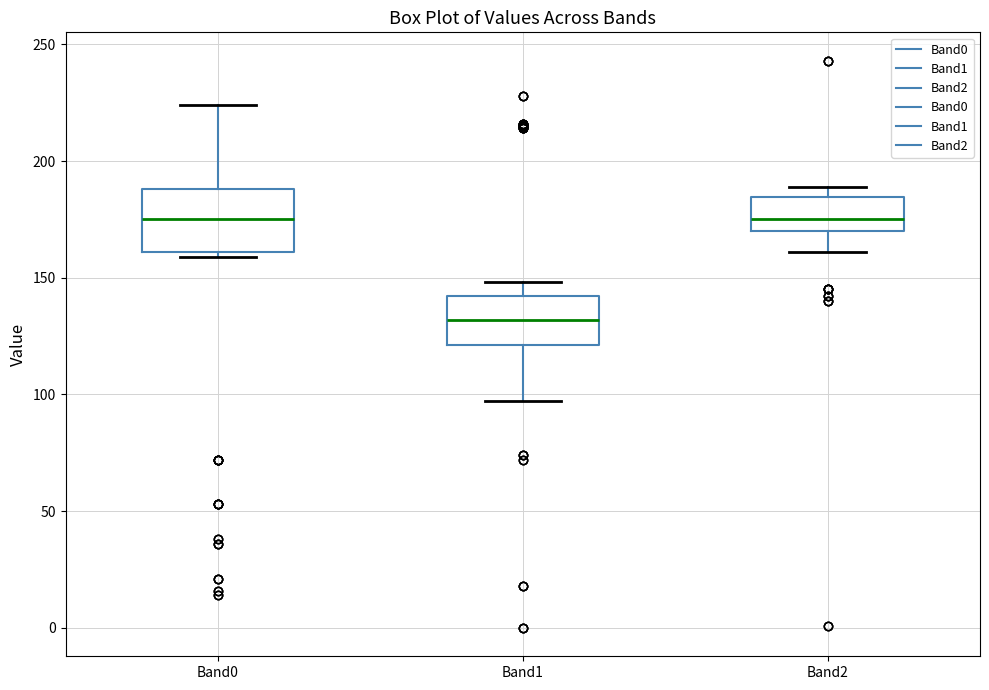

Which box's median line is the lowest?

Band1